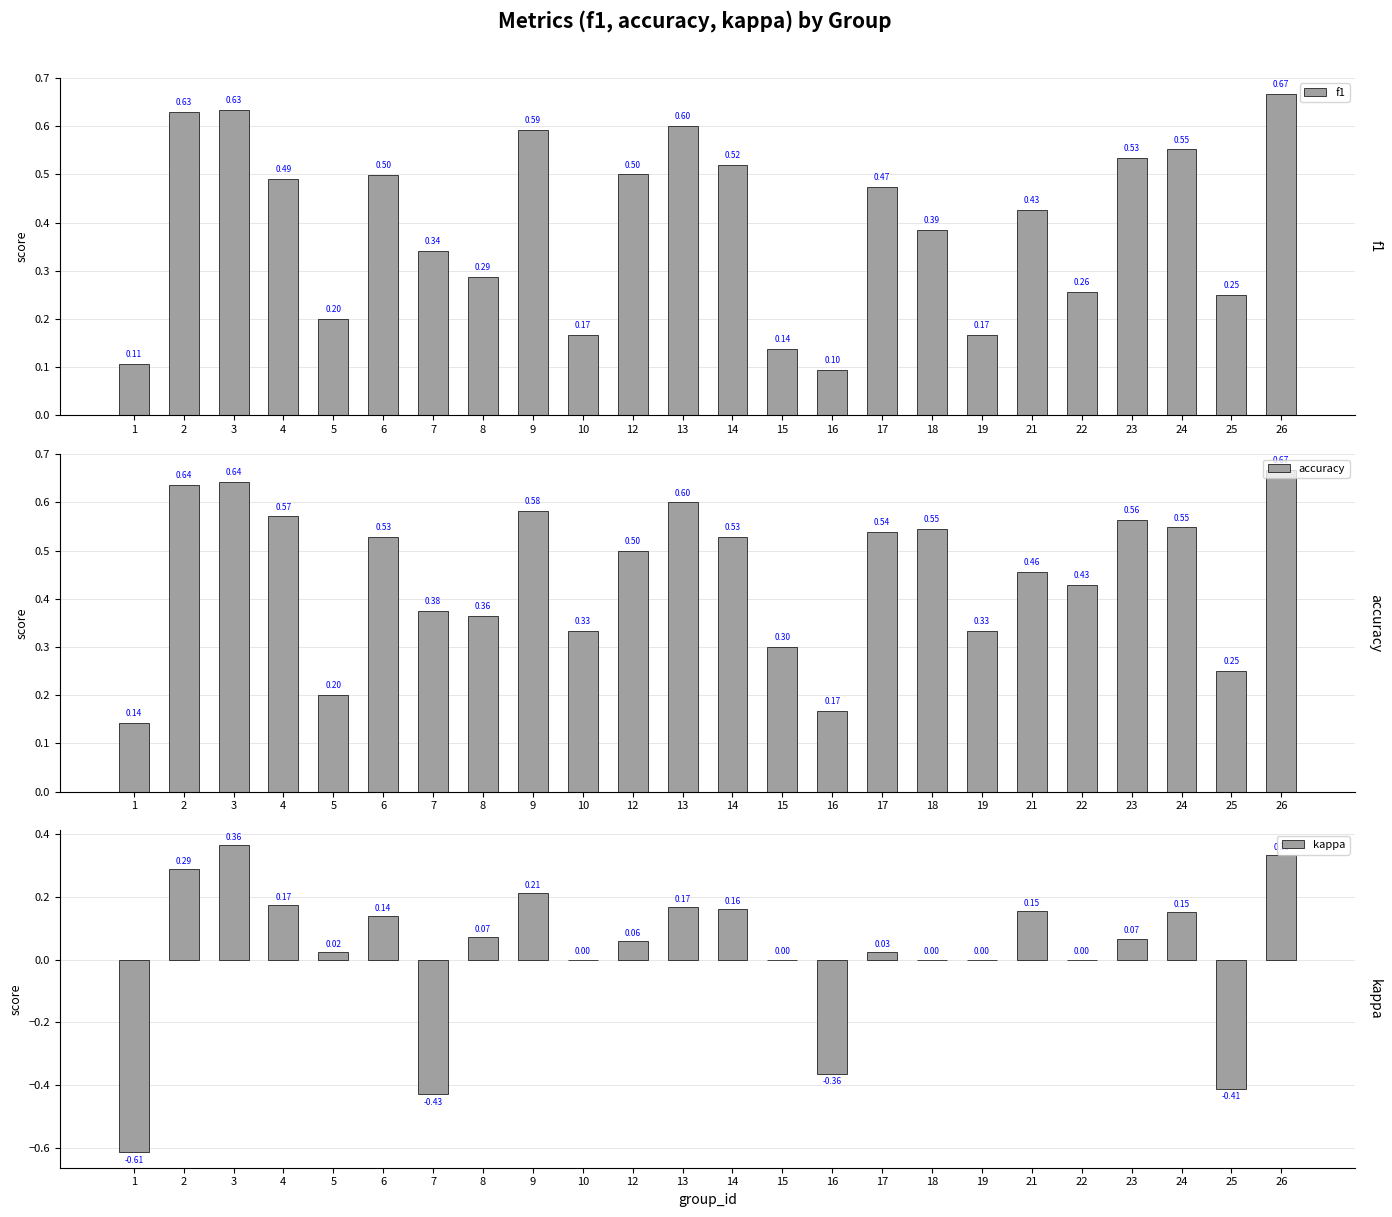

List the labels in order of f1 value, smallest first.

16, 1, 15, 10, 19, 5, 25, 22, 8, 7, 18, 21, 17, 4, 6, 12, 14, 23, 24, 9, 13, 2, 3, 26